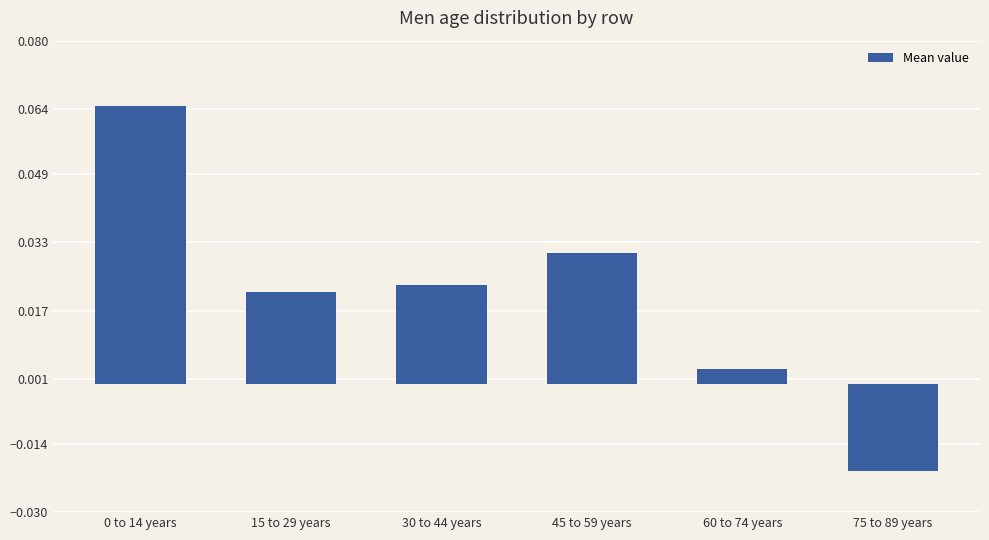

Which has a higher value, 30 to 44 years or 45 to 59 years?

45 to 59 years